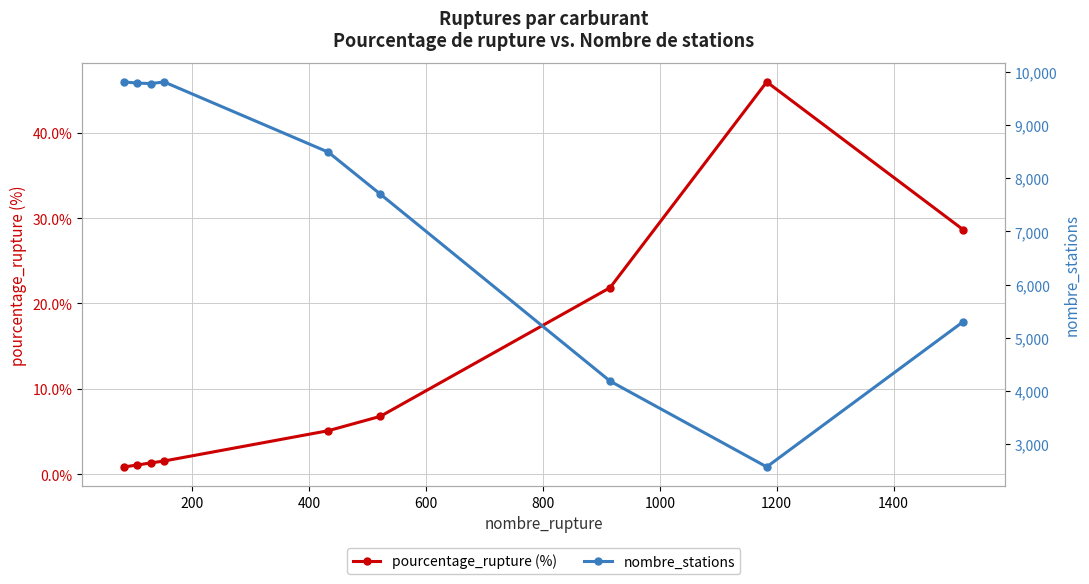

True or false: pourcentage_rupture (%) has more than 0 points higher than both neighbors.

True